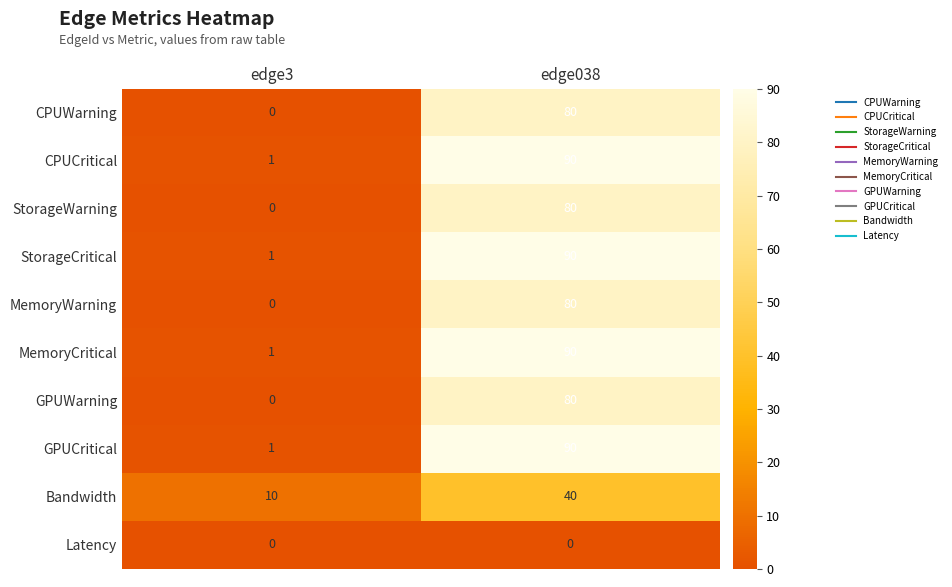

Reading left to right, extract all data points from this chart.

CPUWarning: edge3=0	edge038=80
CPUCritical: edge3=1	edge038=90
StorageWarning: edge3=0	edge038=80
StorageCritical: edge3=1	edge038=90
MemoryWarning: edge3=0	edge038=80
MemoryCritical: edge3=1	edge038=90
GPUWarning: edge3=0	edge038=80
GPUCritical: edge3=1	edge038=90
Bandwidth: edge3=10	edge038=40
Latency: edge3=0	edge038=0